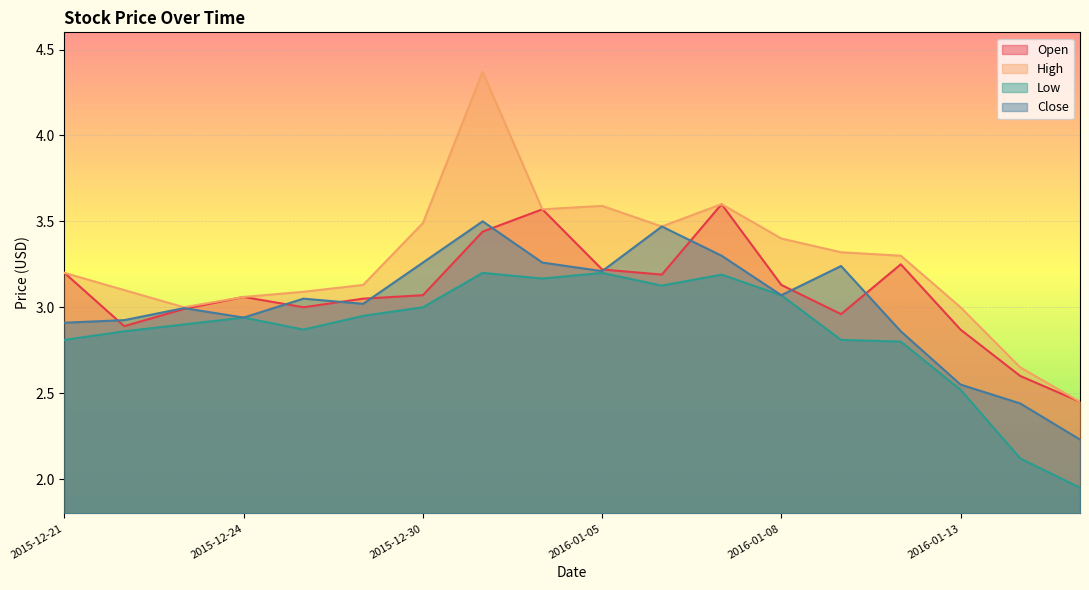

At which label is Open closest to 3?

2015-12-28